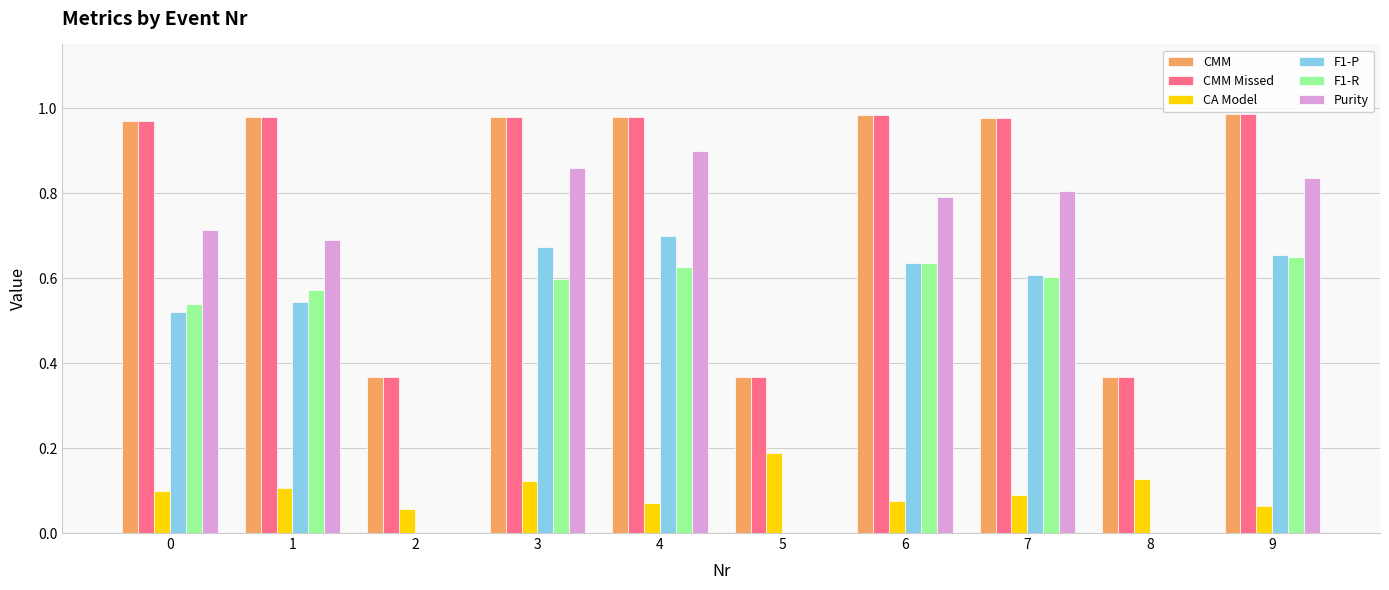

Between 2 and 3, which series saw the biggest shift?

Purity